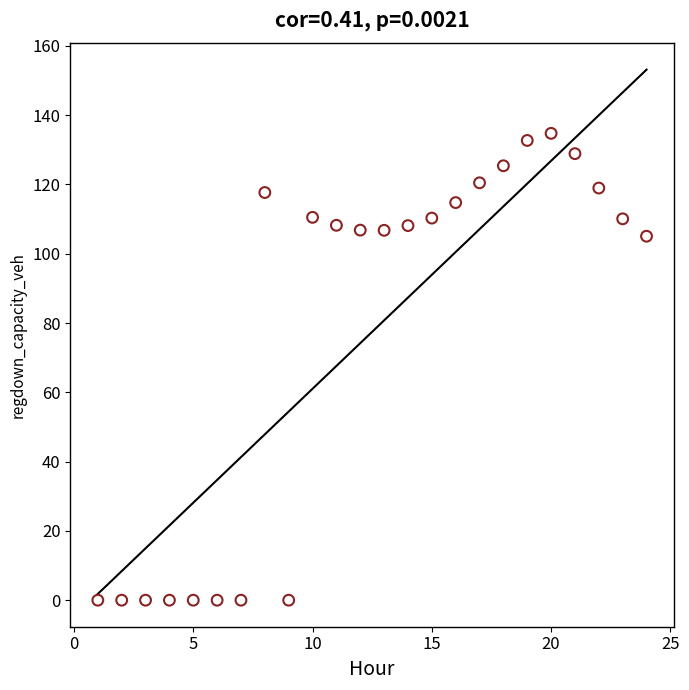

What Y value in the scatter plot is closest to 67?

105.1